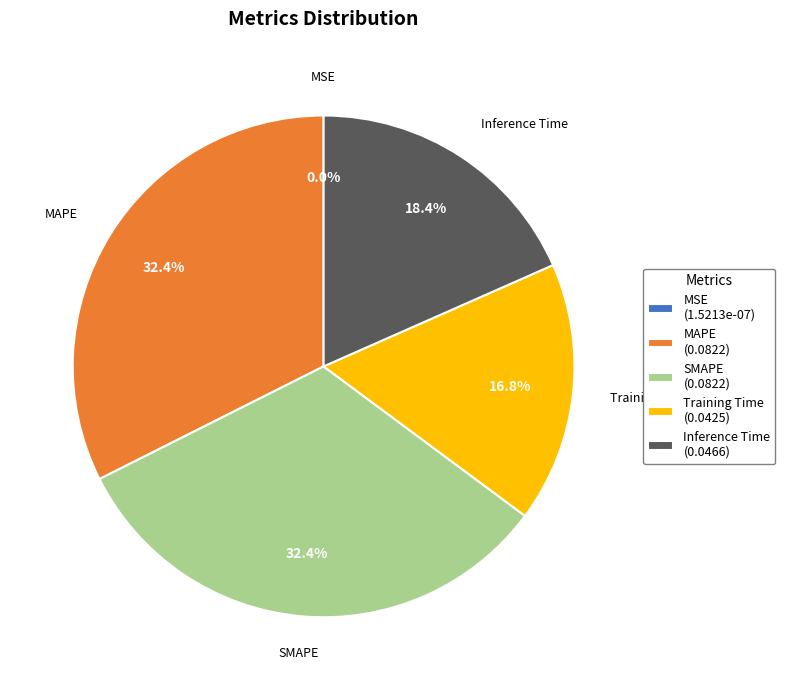

What percentage is the Inference Time slice, to the nearest percent?

18%